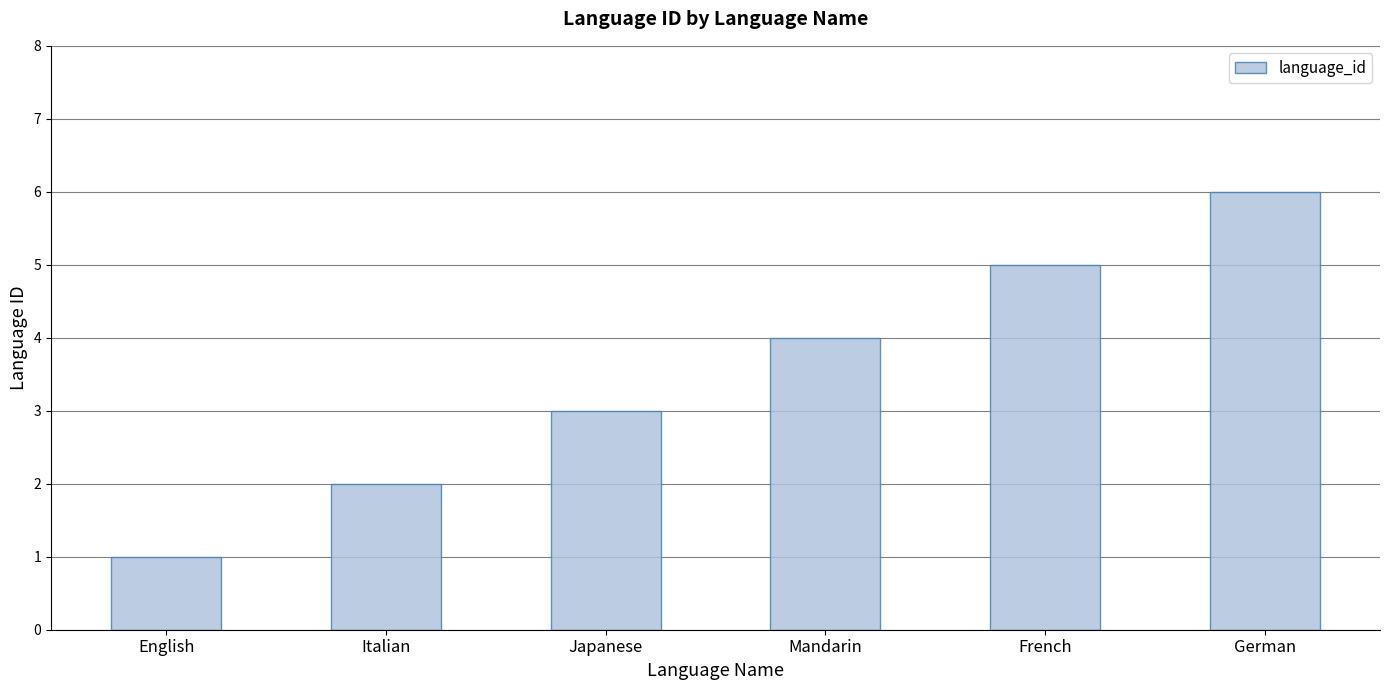

The chart shows a value of 1 at German. True or false?

False